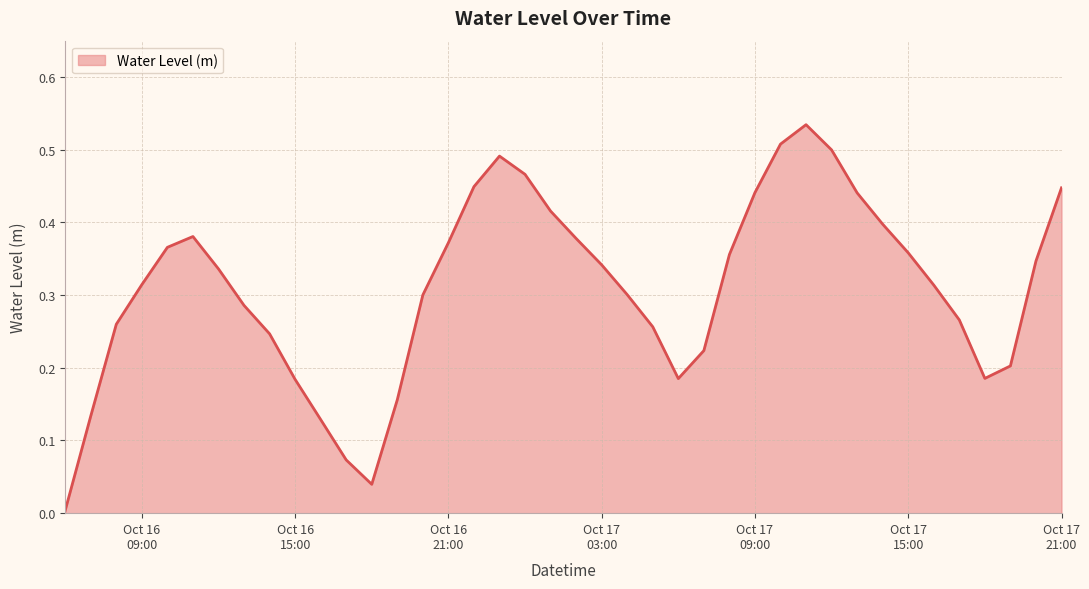

What is the sum of all values?

12.4